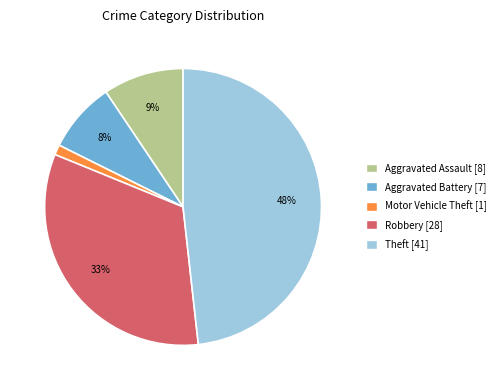

Do Motor Vehicle Theft and Robbery together represent more than half of the pie?

No